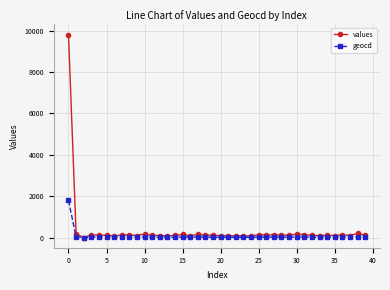

What is the sum of all values values?

14306